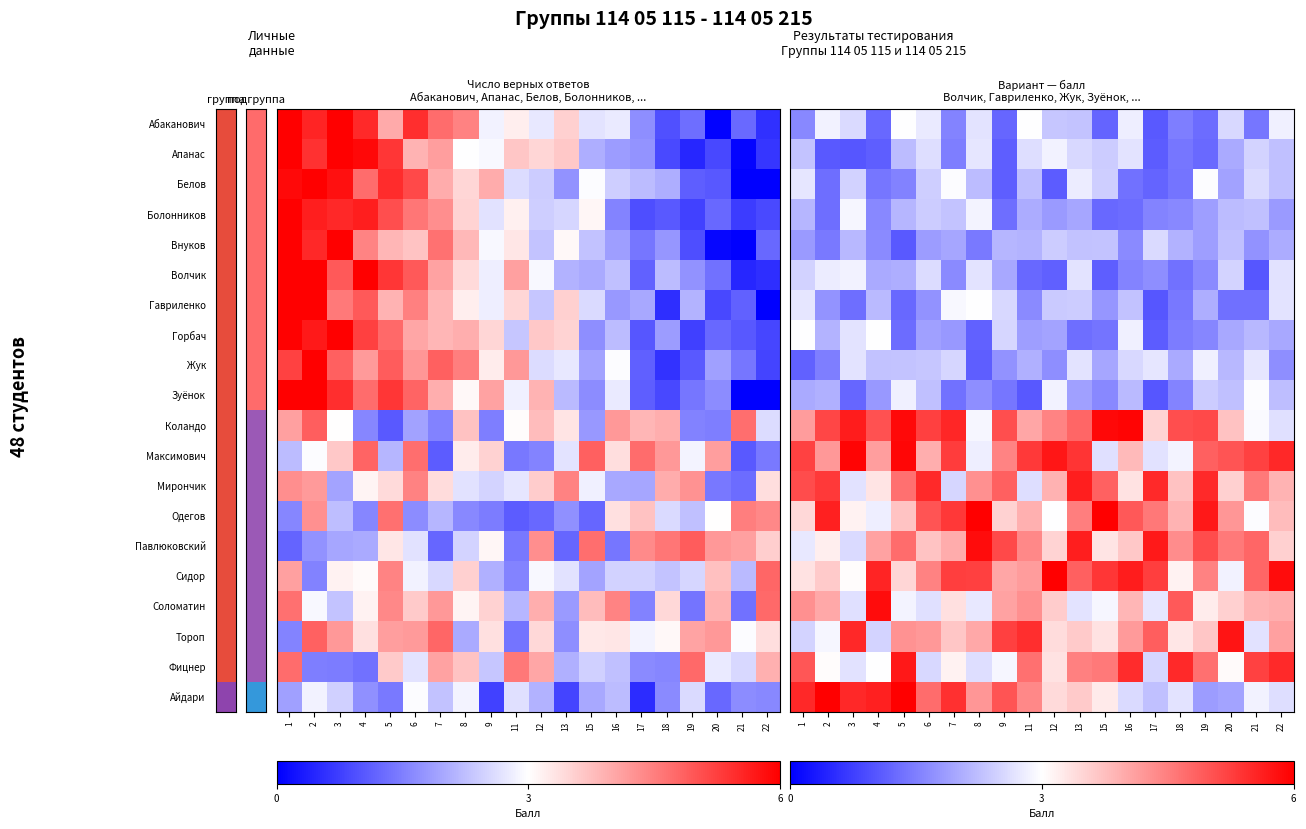

Between 13 and 17, which is larger?

13